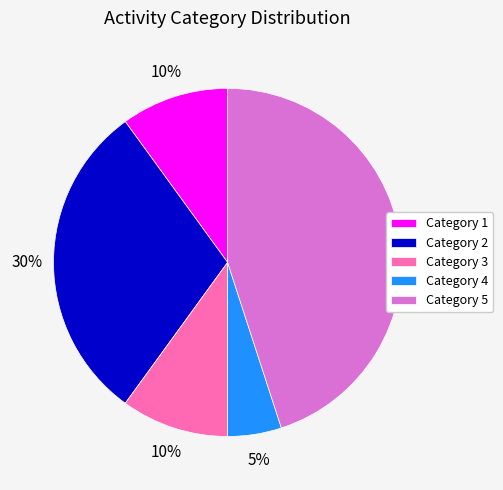

To the nearest percent, what portion does Category 2 represent?

30%